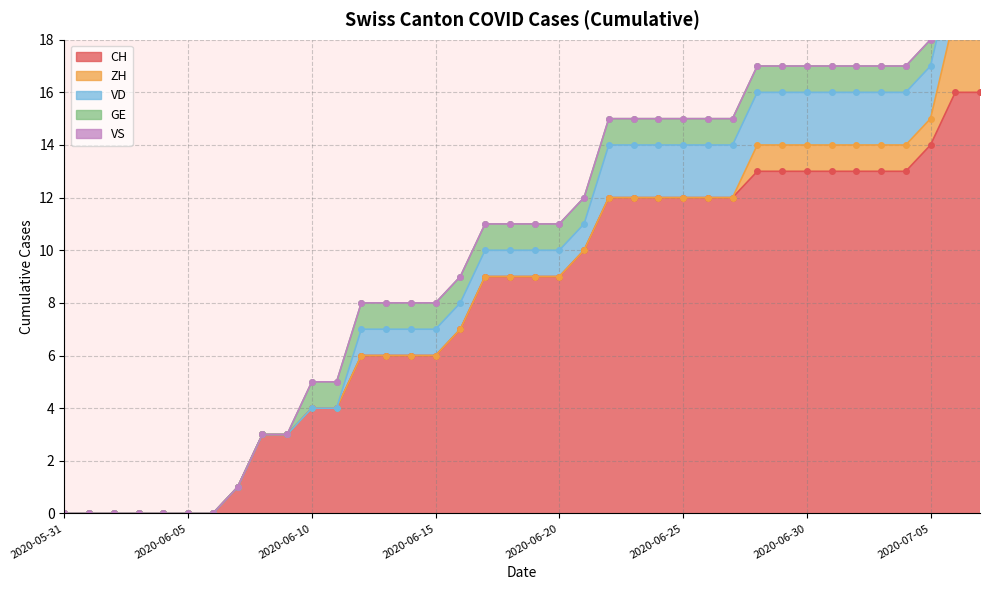

Between 2020-06-13 and 2020-06-15, which series saw the biggest shift?

CH